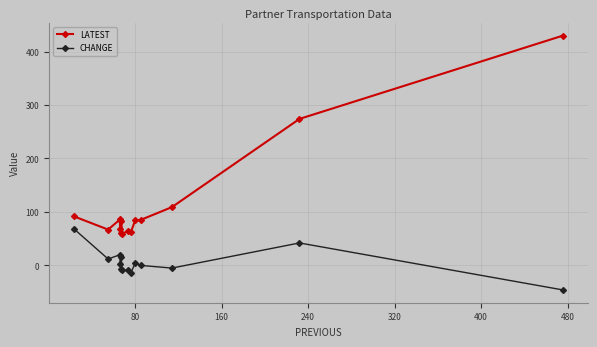

How many lines are shown in the chart?

2